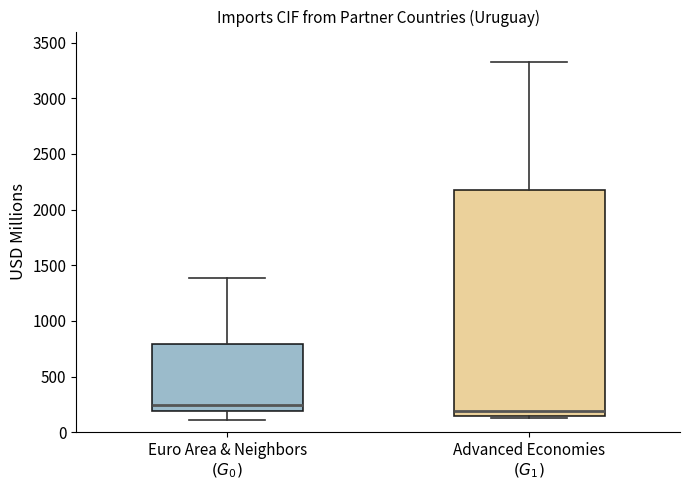

Comparing the boxes themselves (not the whiskers), which one is the tallest?

Advanced Economies $(G_1)$